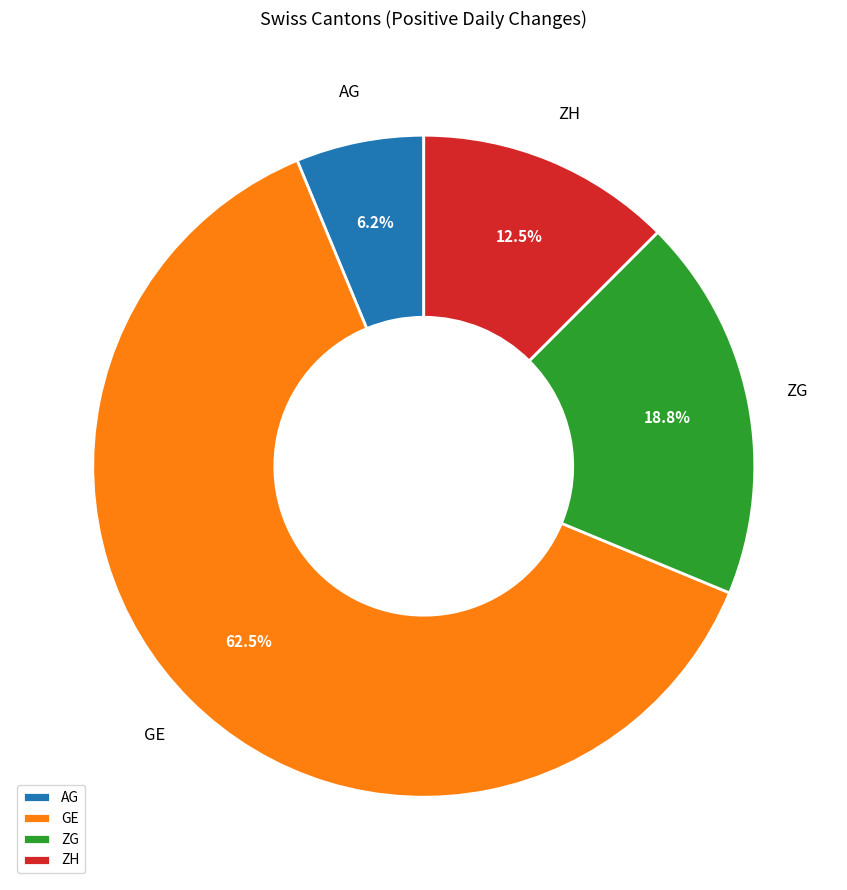

To the nearest percent, what is the difference between the largest and smallest slice percentages?

56%